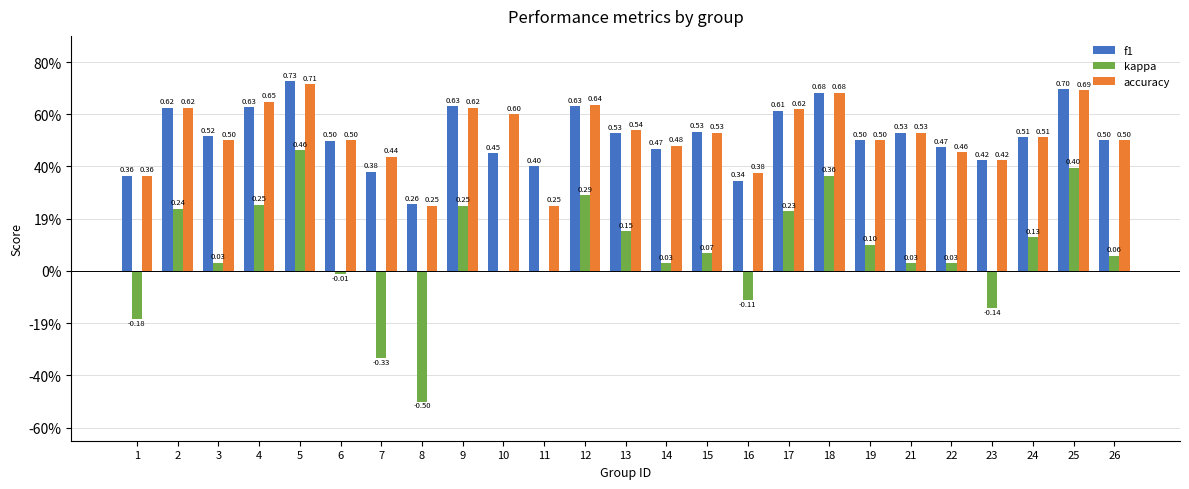

What are all the series names shown in the legend?

f1, kappa, accuracy